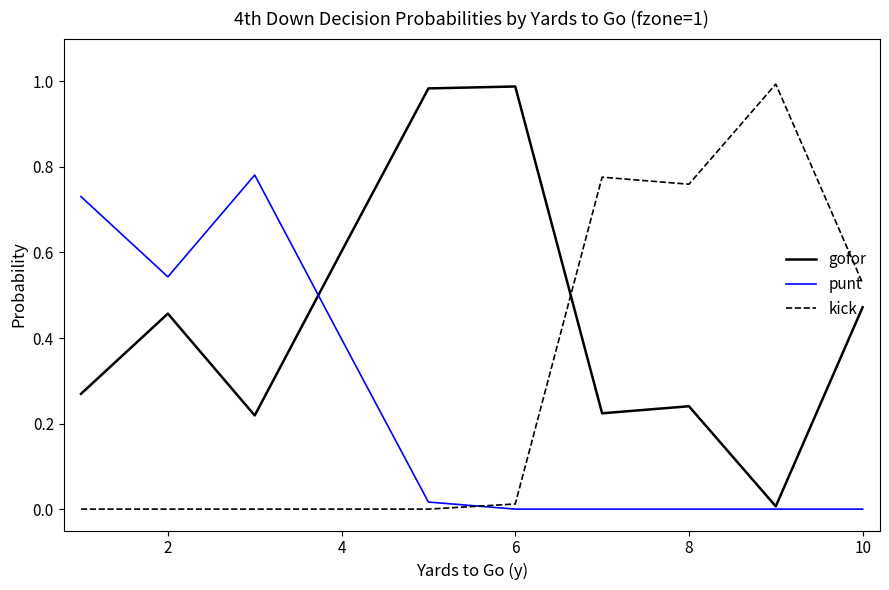

Which series ends up on top after the final intersection of punt and kick?

kick